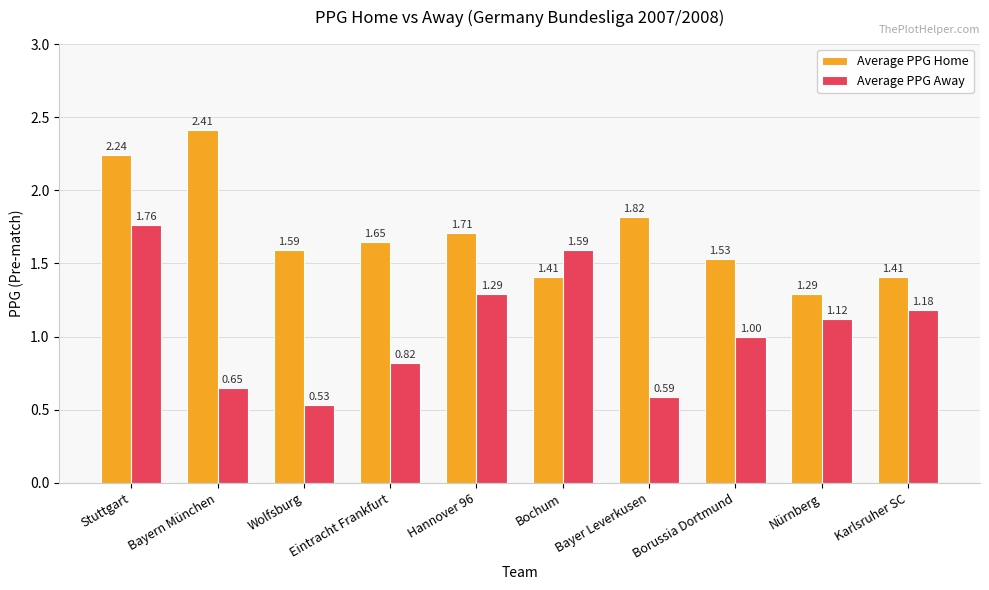

What is the label of the 3rd bar from the right?

Borussia Dortmund